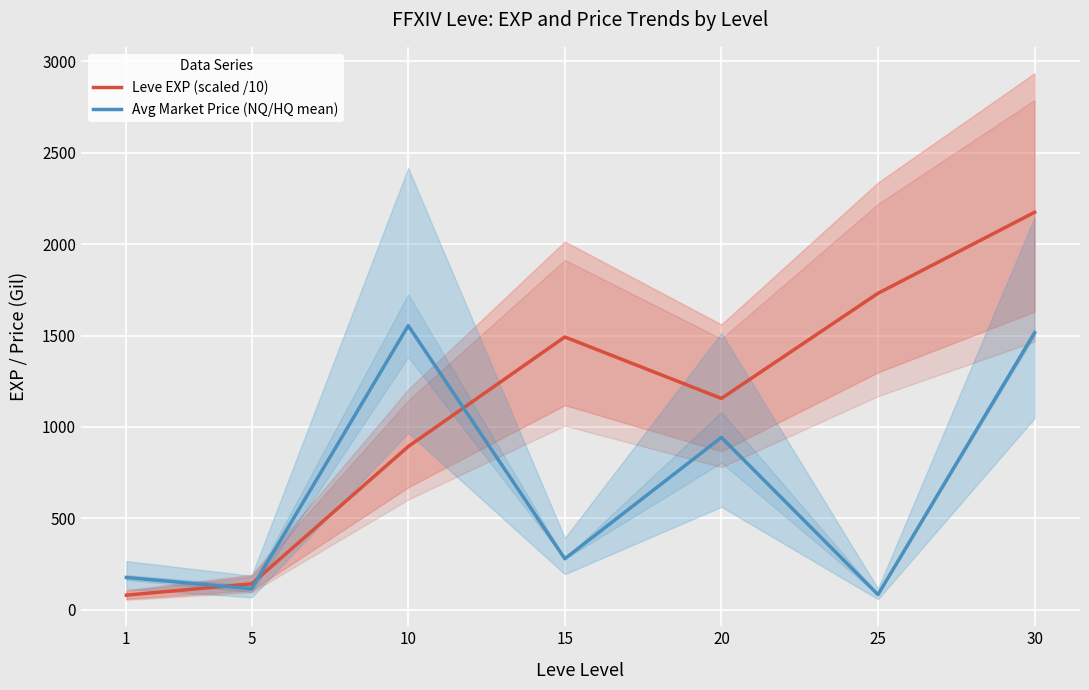

At which category does Avg Market Price (NQ/HQ mean) reach its first local peak?

10